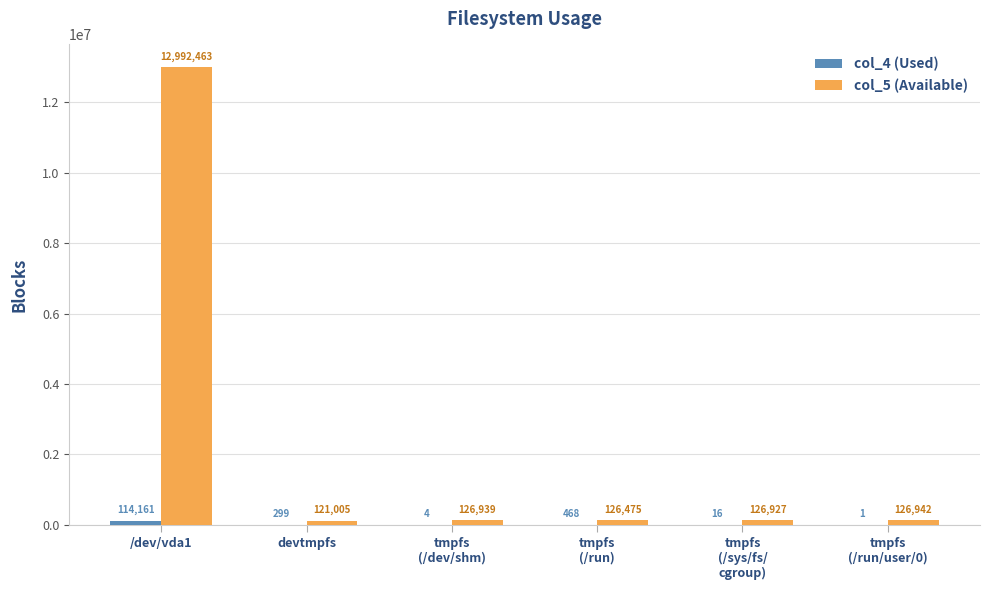

At which category is the sum across all series the highest?

/dev/vda1